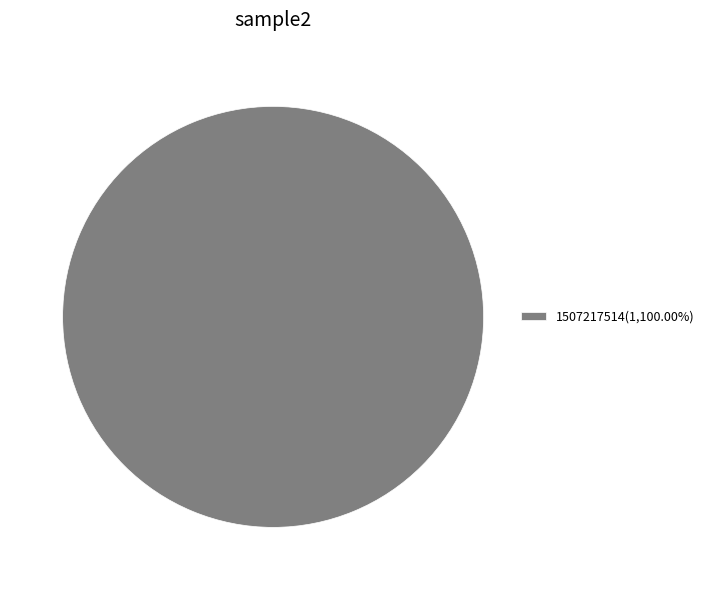

How many slices are in this pie chart?

1